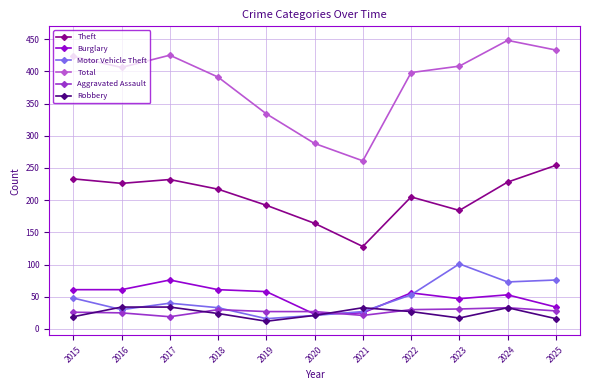

The value of Theft at 2019 is 298. True or false?

False